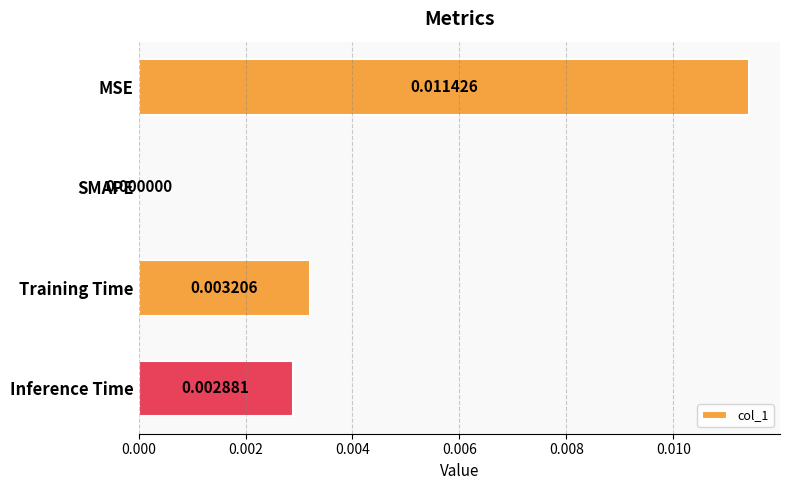

Which label corresponds to the largest value in the chart?

MSE